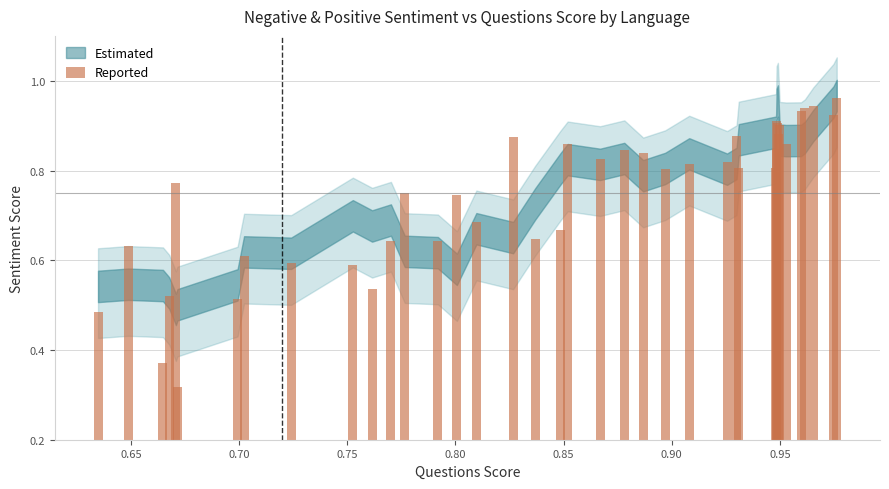

How many distinct data groups are displayed?

1